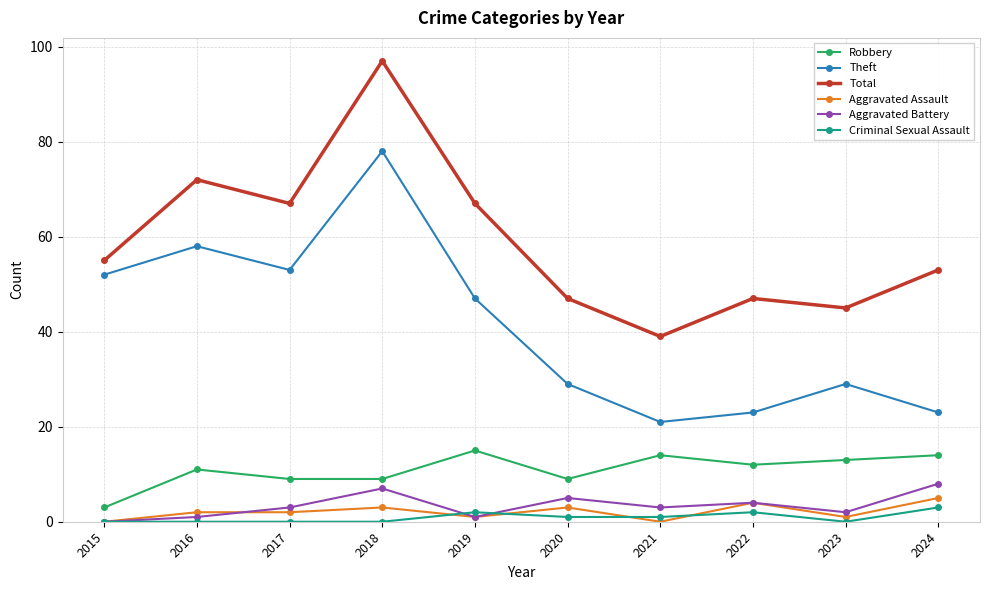

True or false: Total has a value of 17 at 2022.

False